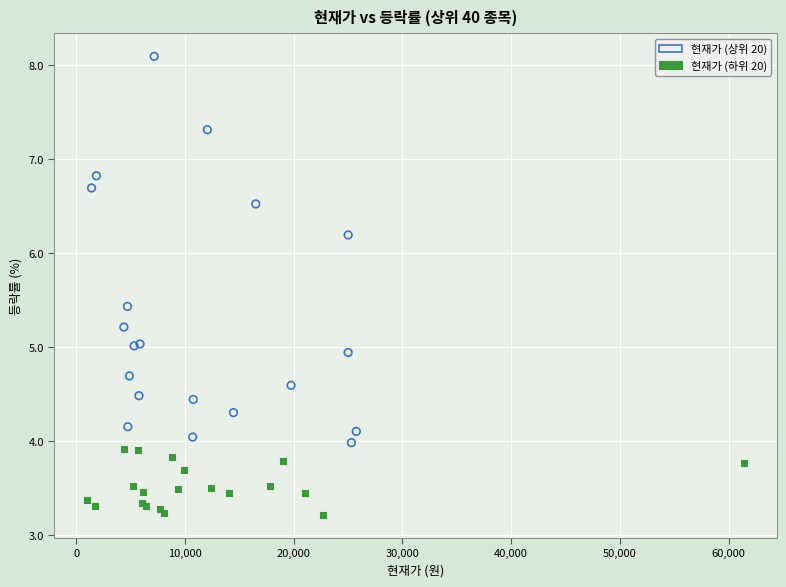

Which series has the largest Y range (max minus min)?

현재가 (상위 20)